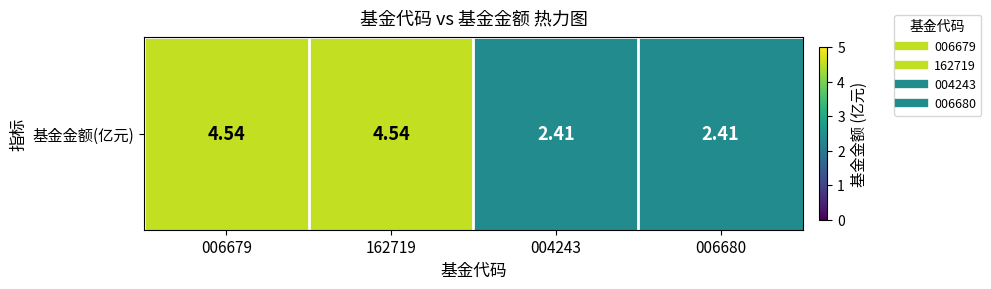

The value at 006680 is 1.4. True or false?

False